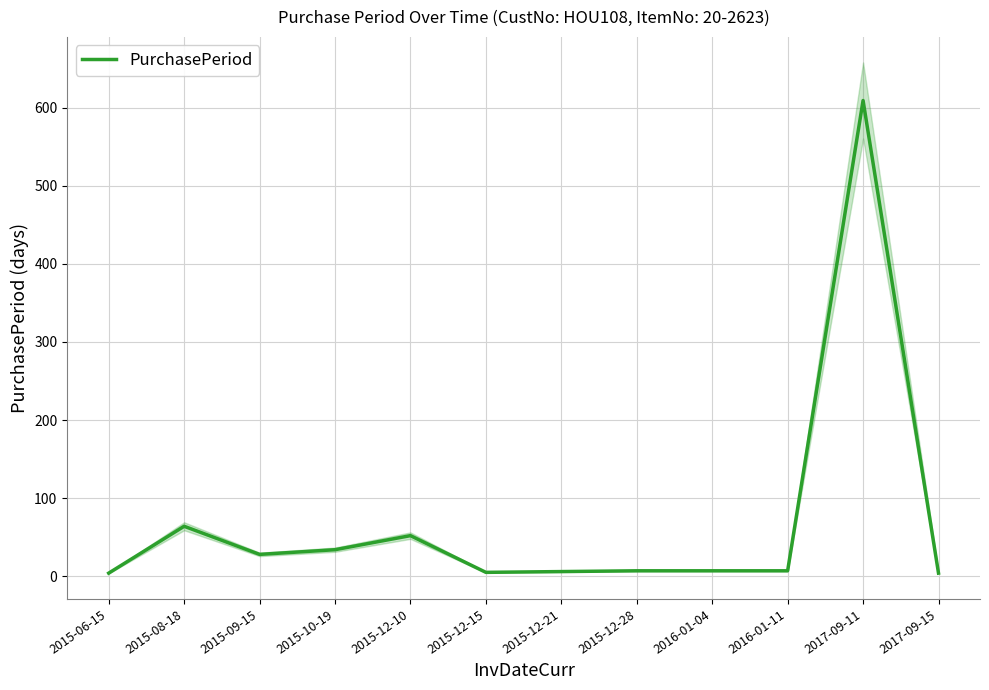

At which category does the data reach its first local peak?

2015-08-18